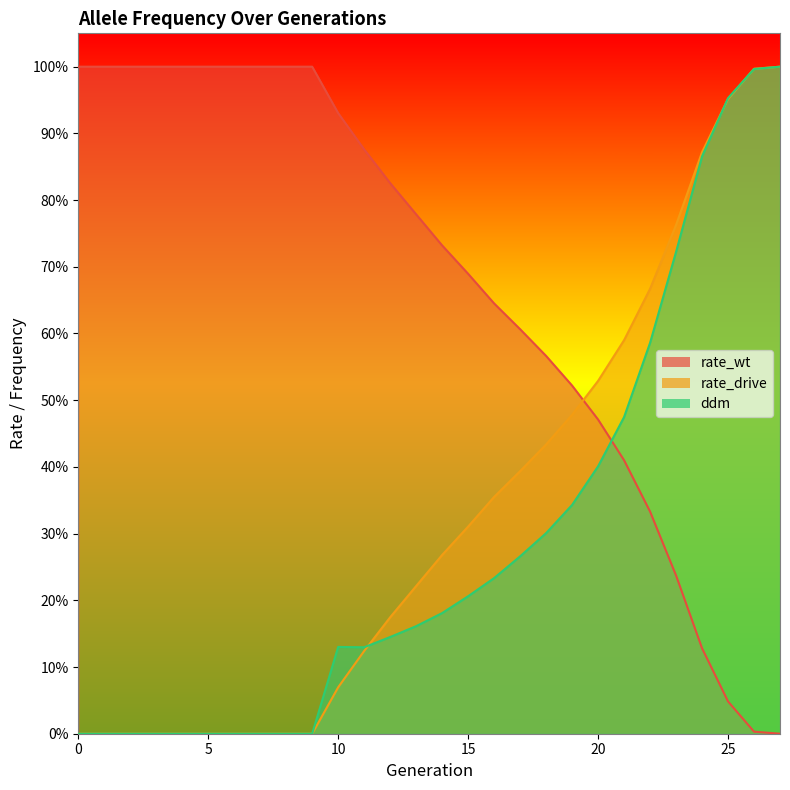

What is the difference between the maximum and minimum values in the rate_drive series?

1.0